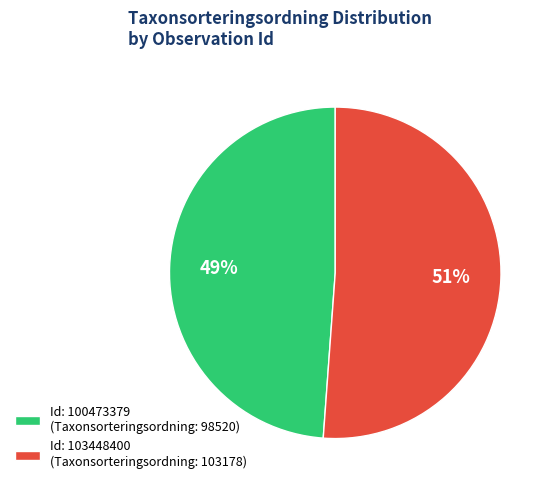

True or false: Id: 100473379 (Taxonsorteringsordning: 98520) accounts for 40% of the total.

False